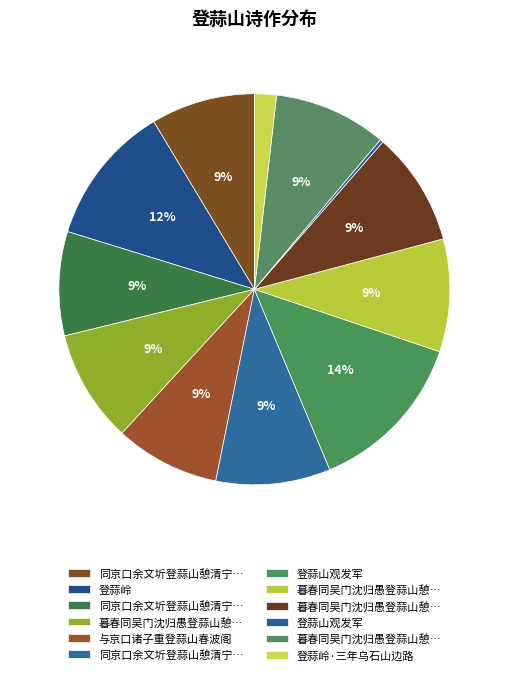

Rank the categories by value from highest to lowest.

登蒜山观发军, 登蒜岭, 同京口余文圻登蒜山憩清宁道院时春尽日, 暮春同吴门沈归愚登蒜山憩清宁道院三首, 暮春同吴门沈归愚登蒜山憩清宁道院三首 其三, 暮春同吴门沈归愚登蒜山憩清宁道院三首 其二, 暮春同吴门沈归愚登蒜山憩清宁道院三首 其一, 与京口诸子重登蒜山春波阁, 同京口余文圻登蒜山憩清宁道院时春尽日 其二, 同京口余文圻登蒜山憩清宁道院时春尽日 其一, 登蒜岭·三年乌石山边路, 登蒜山观发军